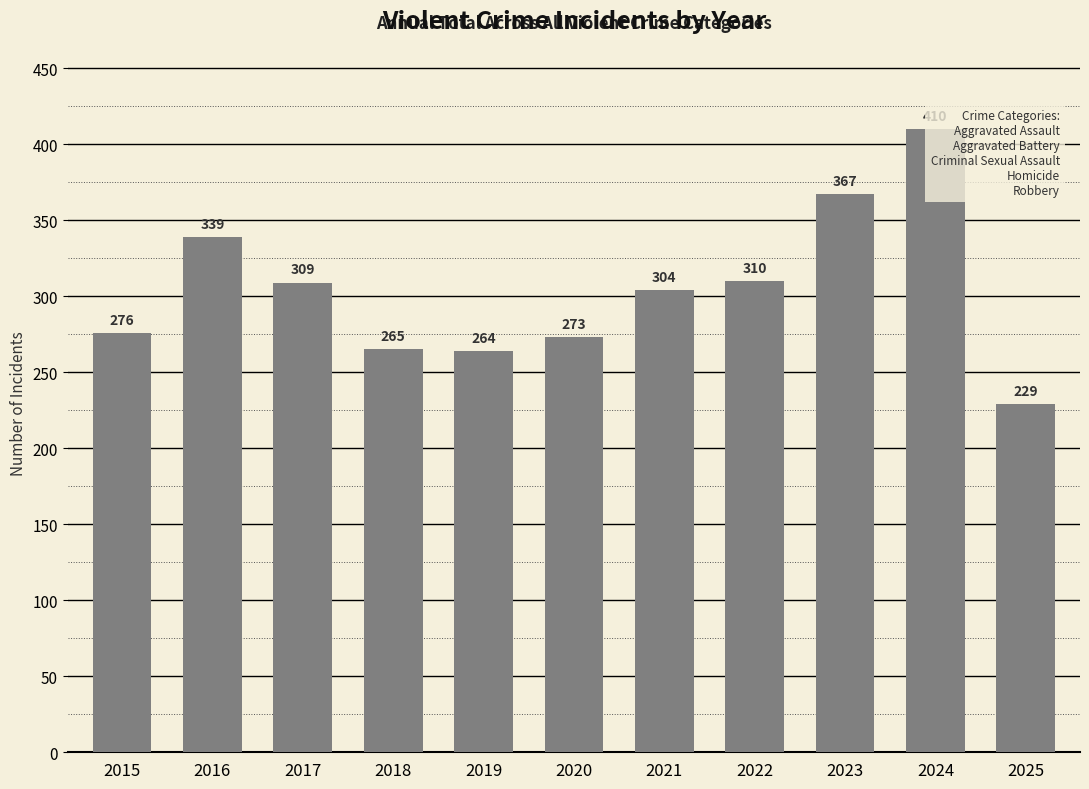

Is it true that the value at 2021 is 426?

False